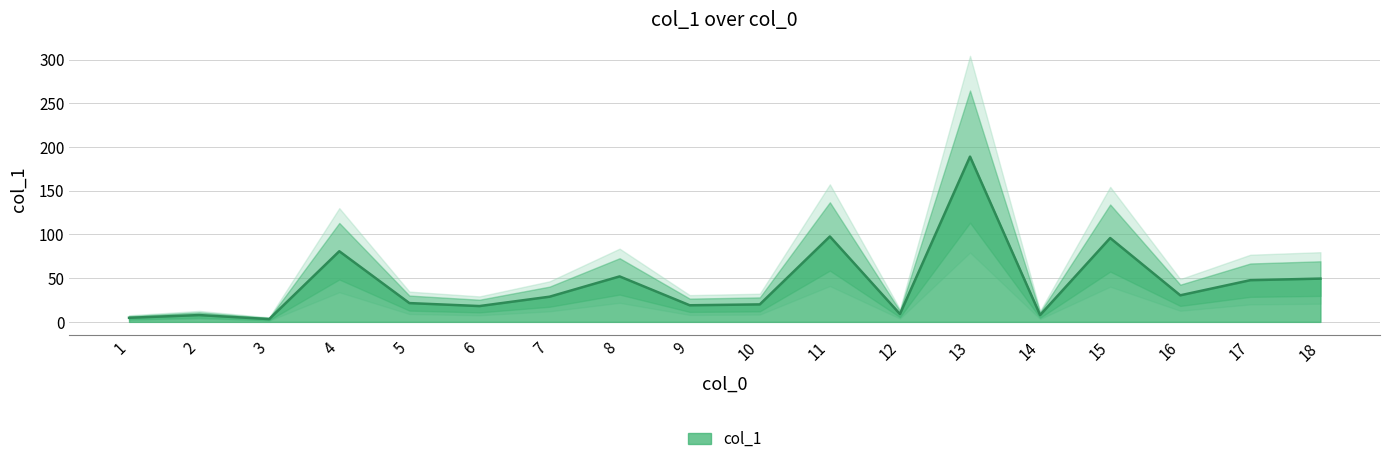

Where is the data nearest to the value 96?

15